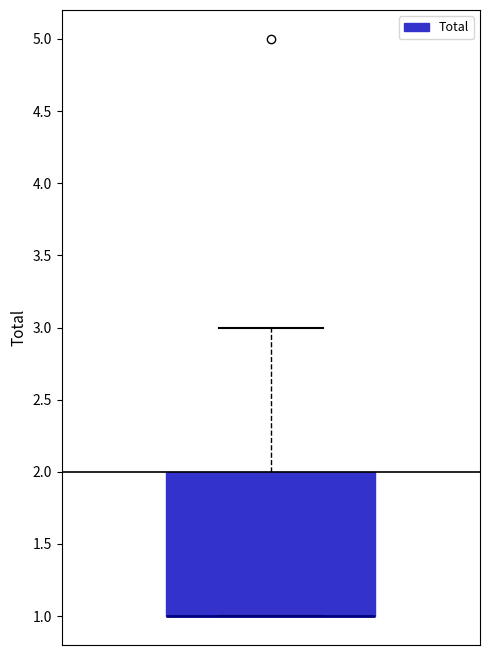

Where is the upper edge of the box on the y-axis? The values are not printed on the chart, so give them approximately, as read against the axis.

2